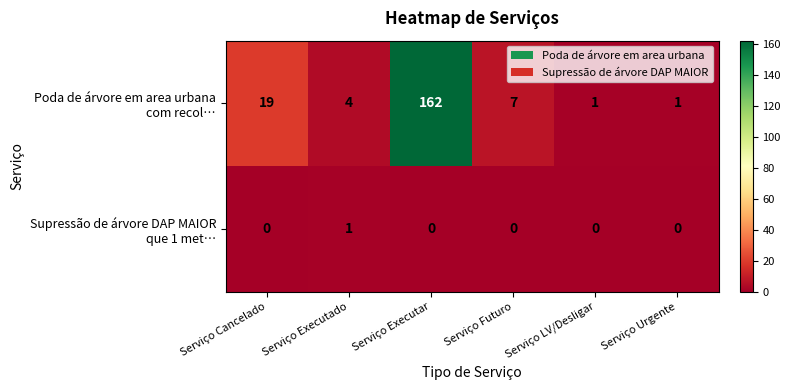

At which category is the sum across all series the highest?

Serviço Executar